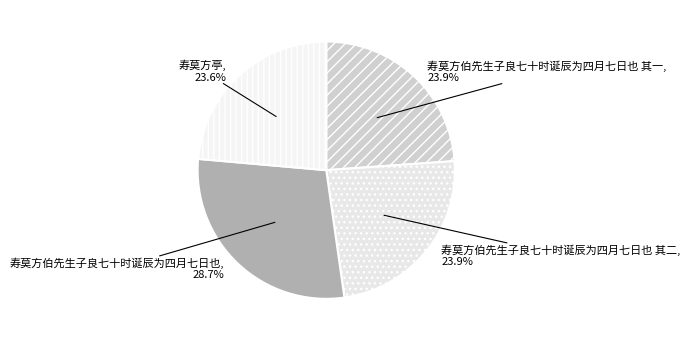

Does 寿莫方亭 represent more than half of the total?

No